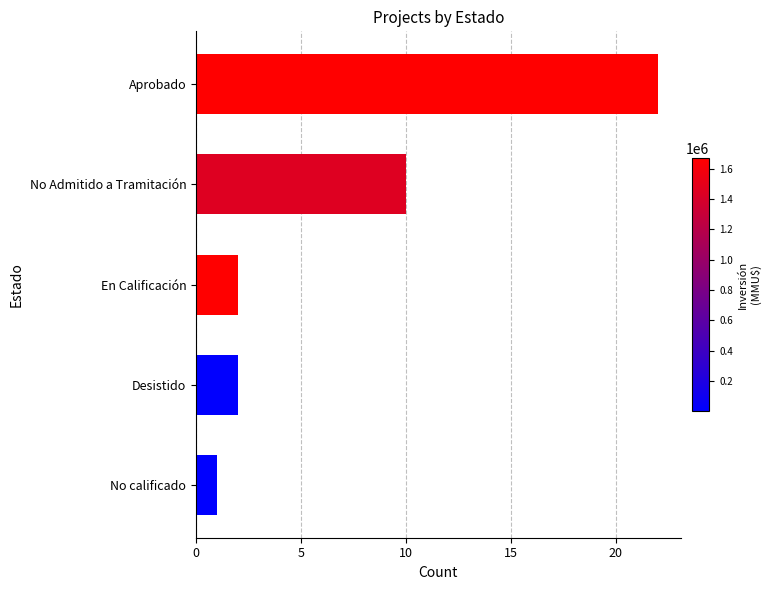

What is the average value?

7